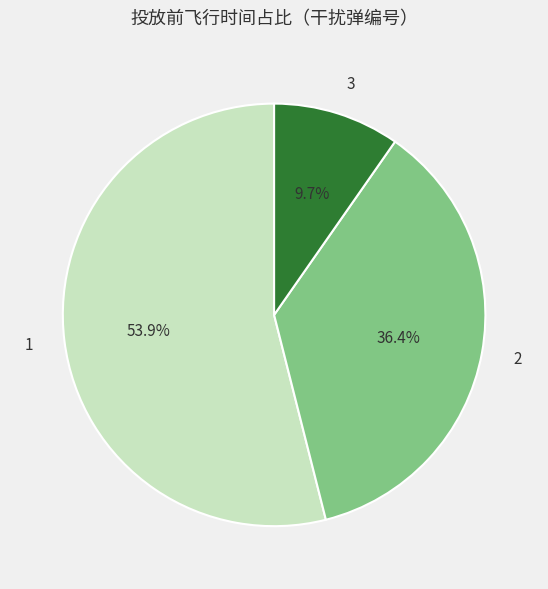

To the nearest percent, what is the combined percentage of 2 and 1?

90%